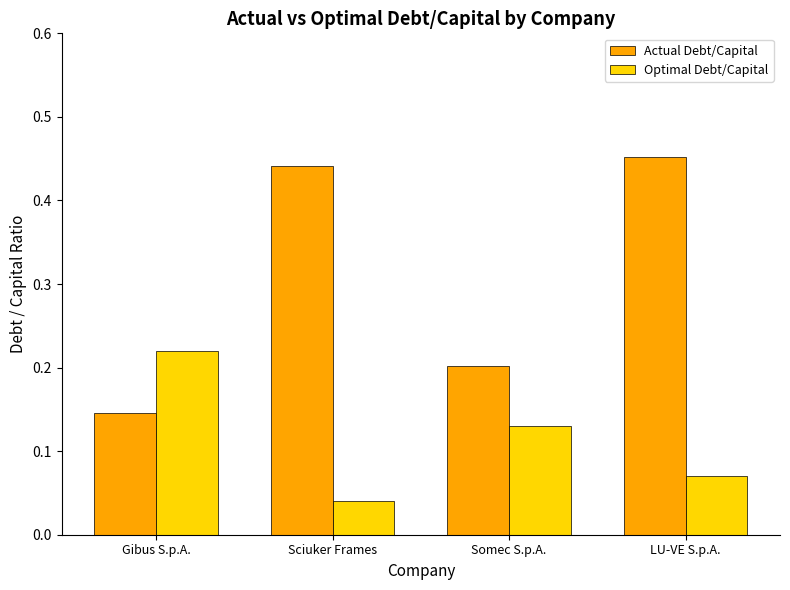

List the series in order of their peak value, highest first.

Actual Debt/Capital, Optimal Debt/Capital